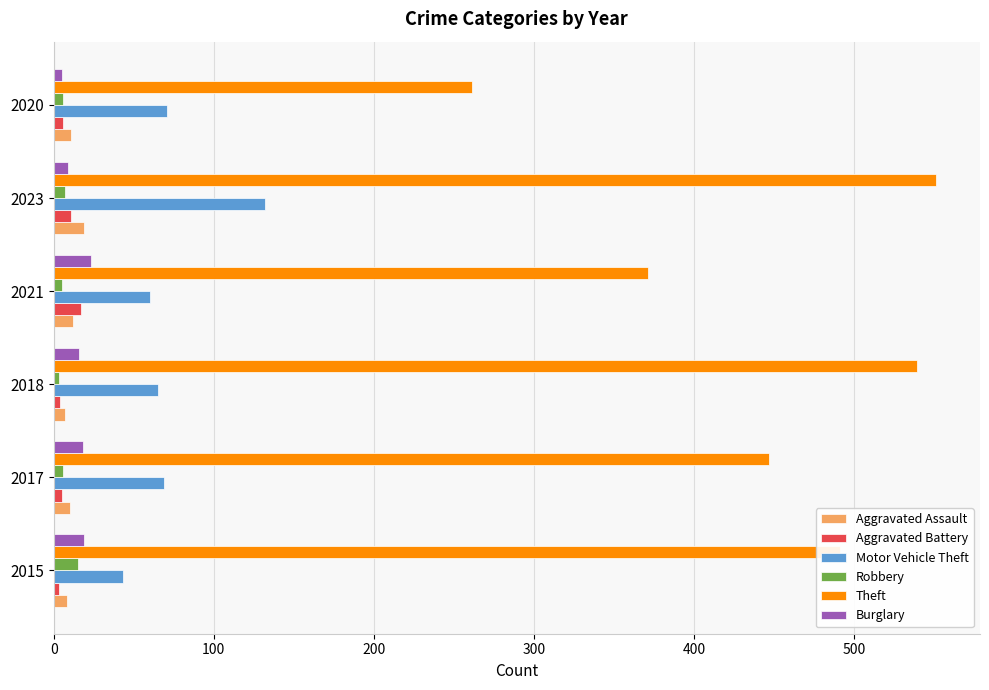

What is the difference between the maximum and minimum values in the Robbery series?

12